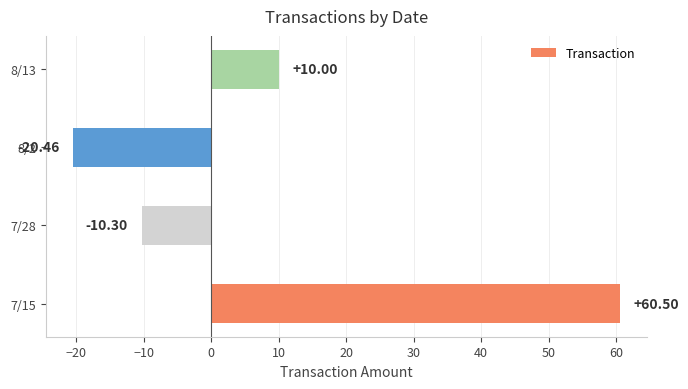

Rank the categories by value from highest to lowest.

7/15, 8/13, 7/28, 8/2